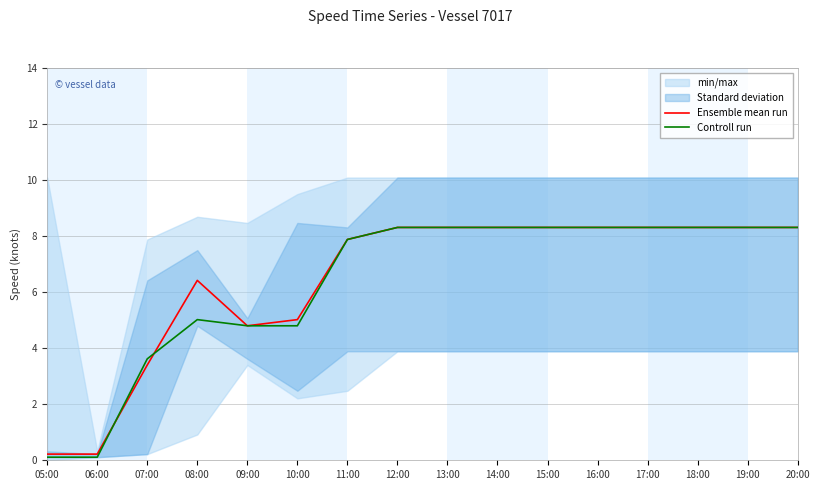

The Ensemble mean run series shows 8.3 at 20:00. True or false?

True